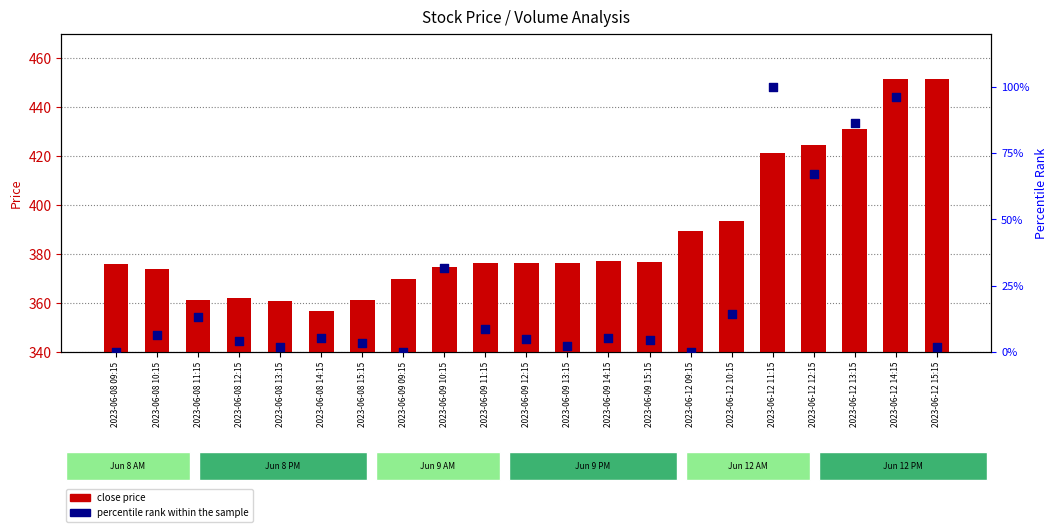

At how many categories does at least one series exceed 103?

21